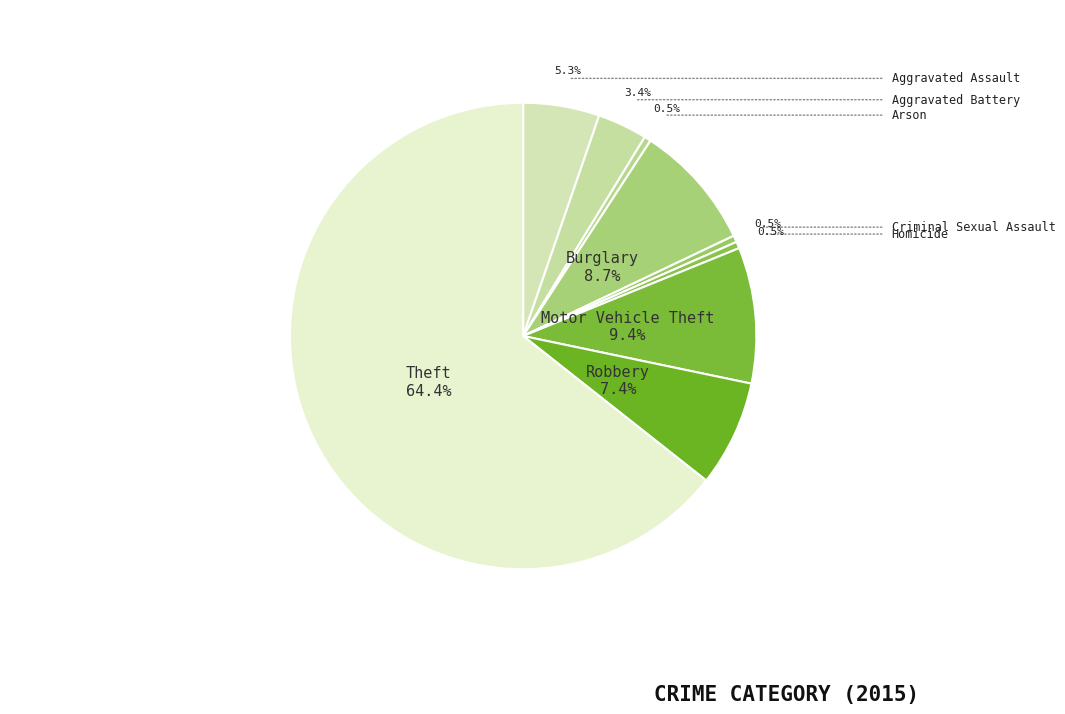

Which category has the smallest portion of the pie?

Arson